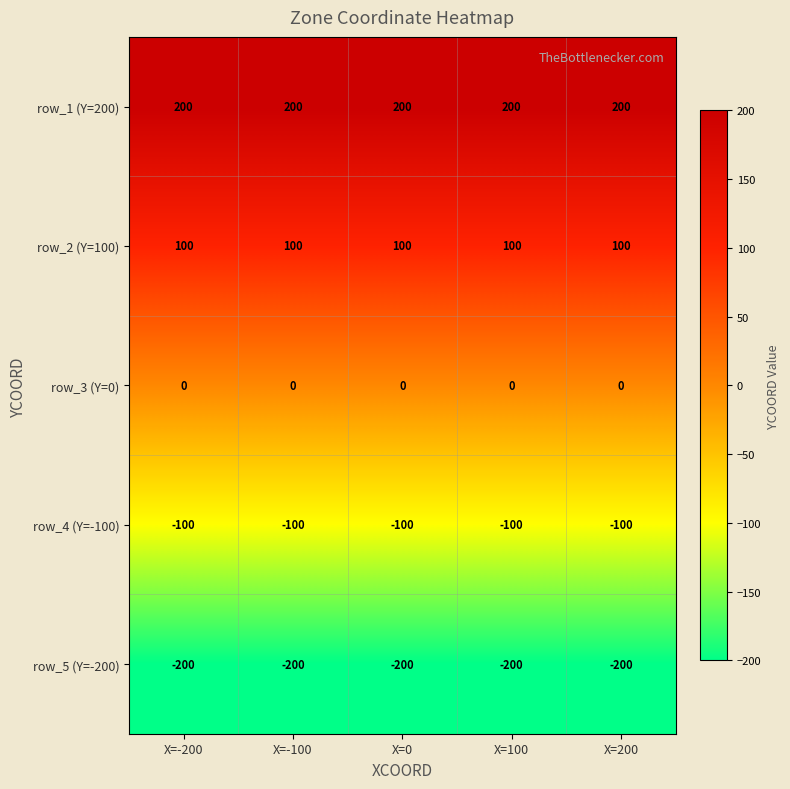

List the series in order of their peak value, lowest first.

row_5 (Y=-200), row_4 (Y=-100), row_3 (Y=0), row_2 (Y=100), row_1 (Y=200)